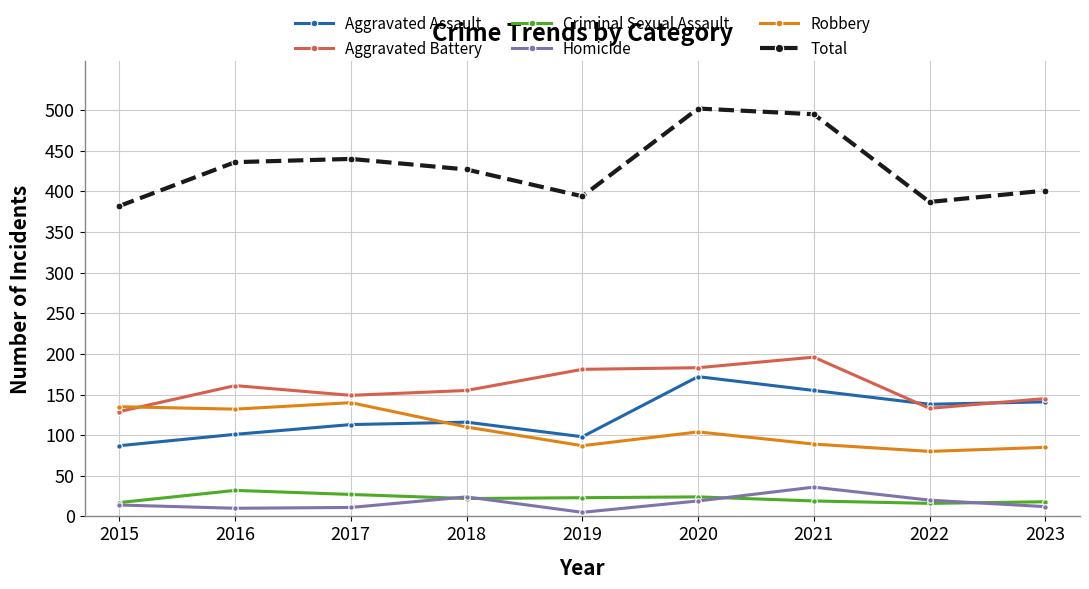

Is the value of Total at 2017 greater than the value of Homicide at 2018?

Yes